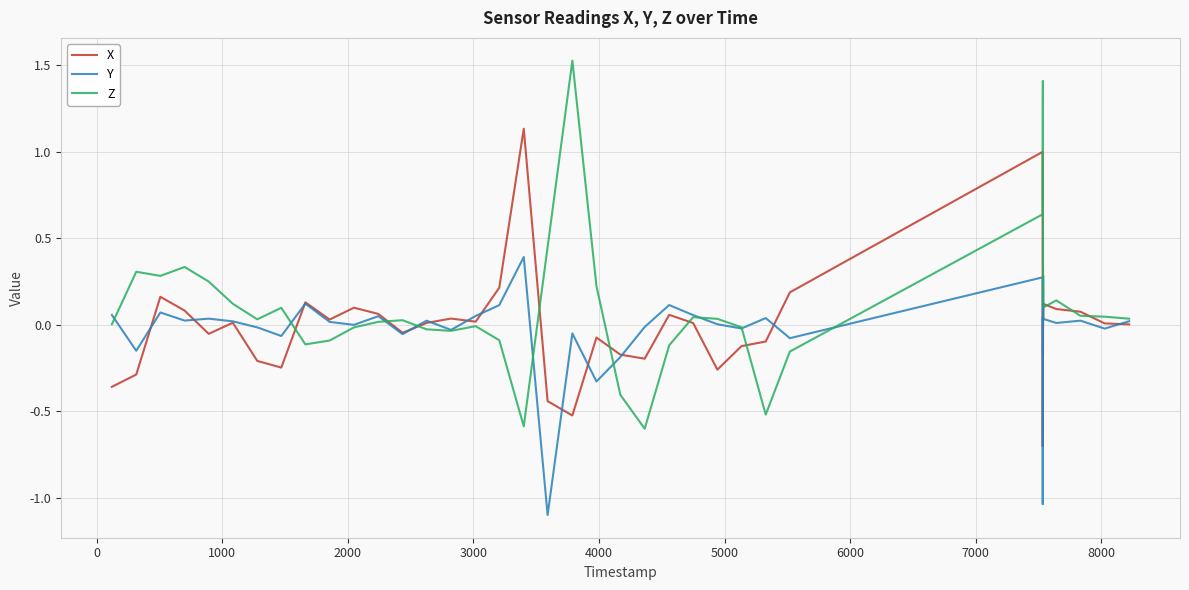

True or false: Y has more than 0 points higher than both neighbors.

True